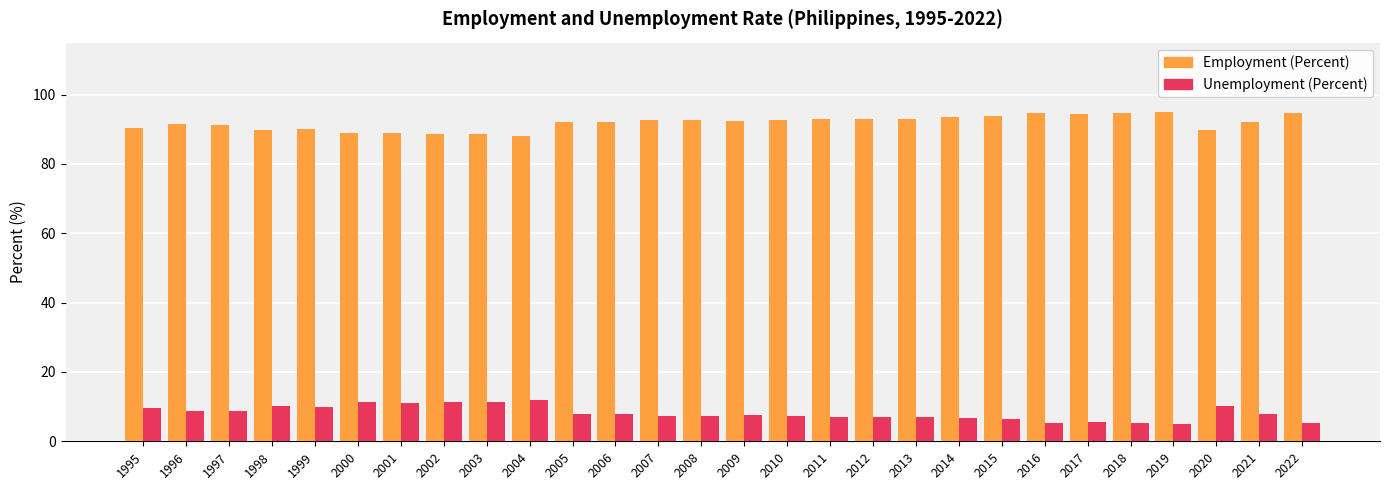

What is the sum of the Unemployment (Percent) values at 1995 and 2021?

17.3